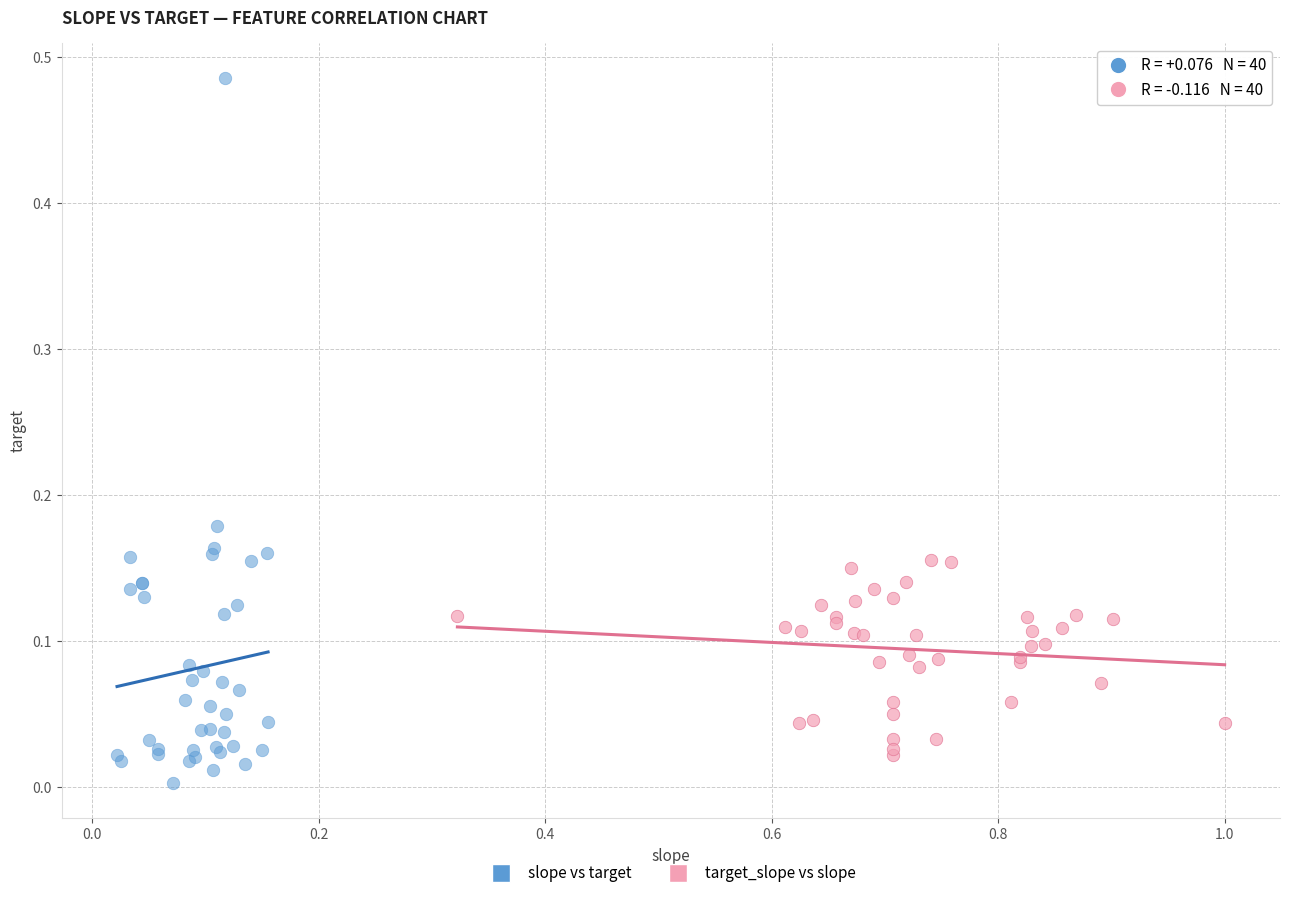

What are all the series names shown in the legend?

slope vs target, target_slope vs slope